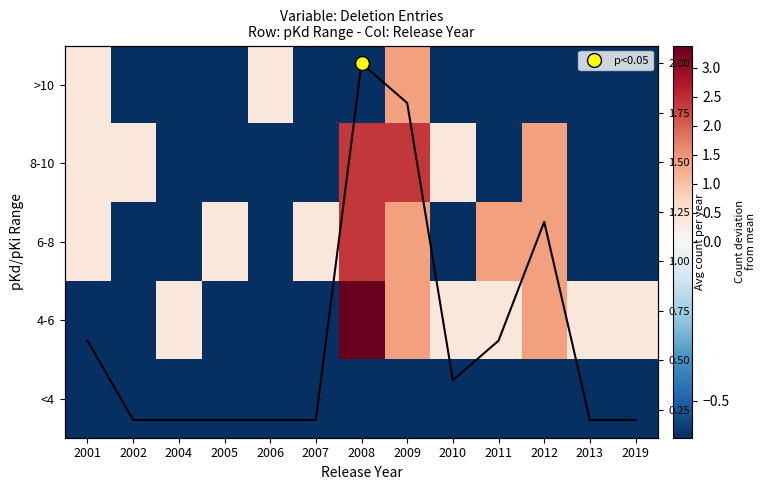

Is the value of 4-6 at 2002 greater than the value of 6-8 at 2008?

No